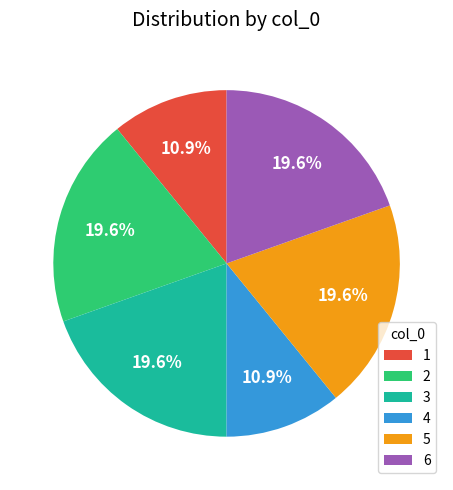

Is 3 the majority of the pie?

No